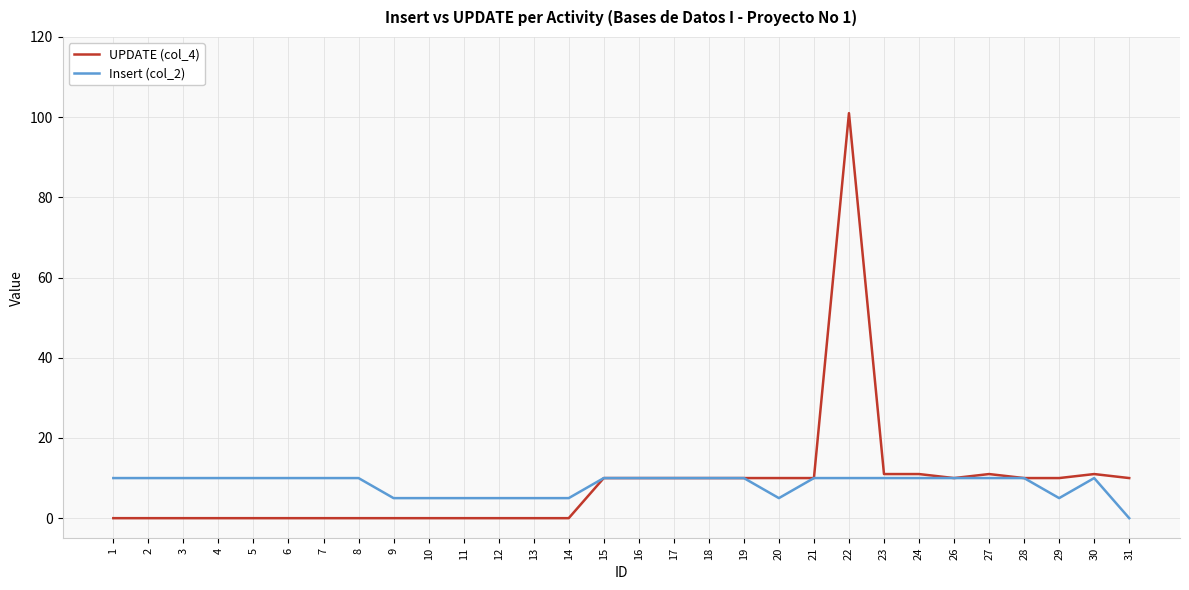

True or false: Insert (col_2) has a value of 4 at 7.

False